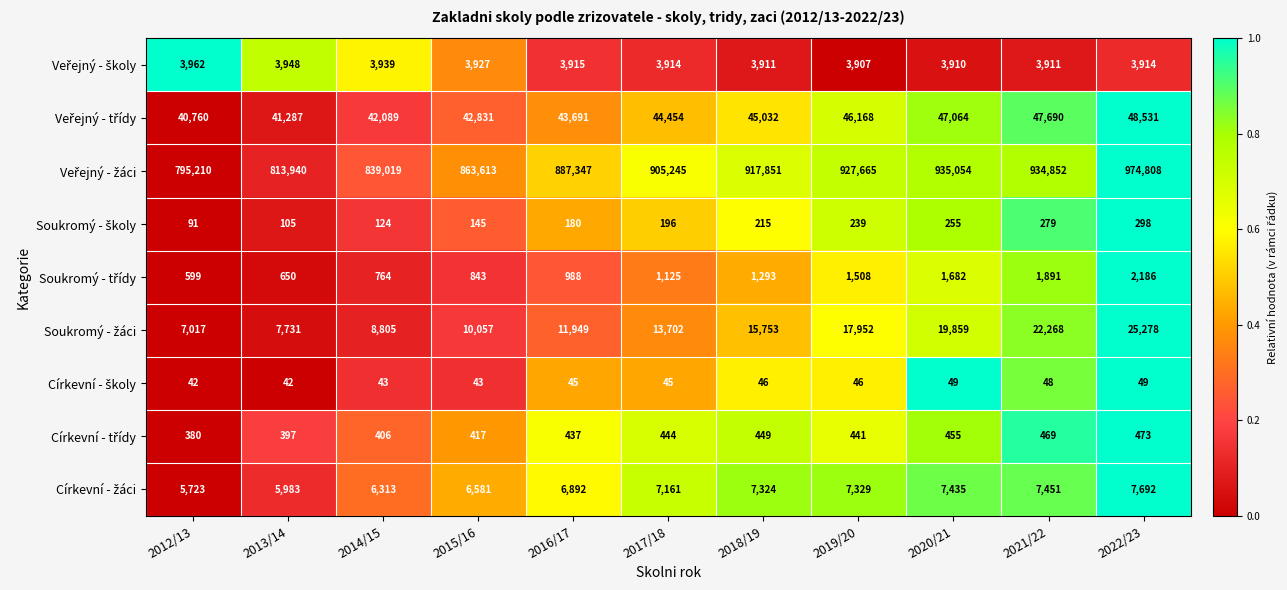

What is the spread (max minus min) of values at 2021/22?

934804